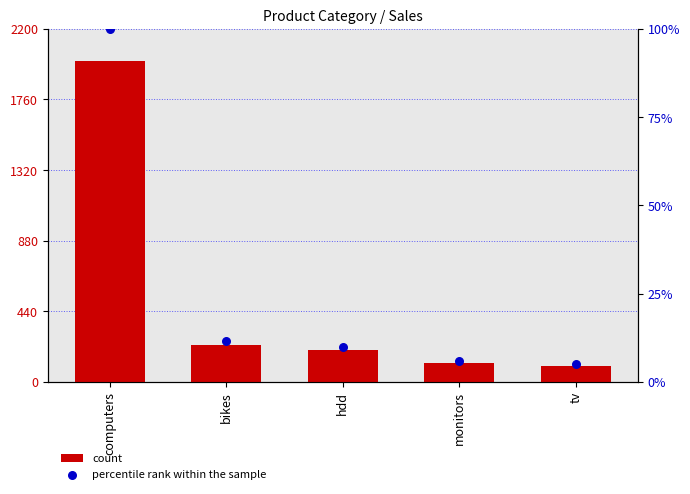

At which category is the sum across all series the highest?

computers